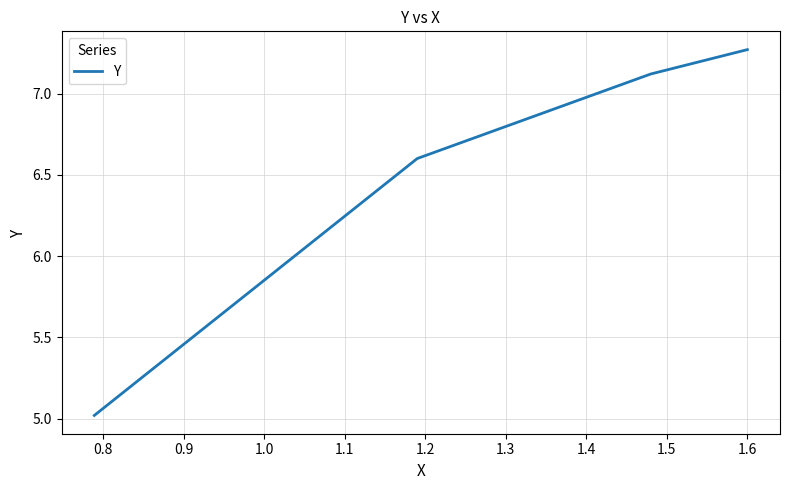

What is the smallest value displayed?

5.0